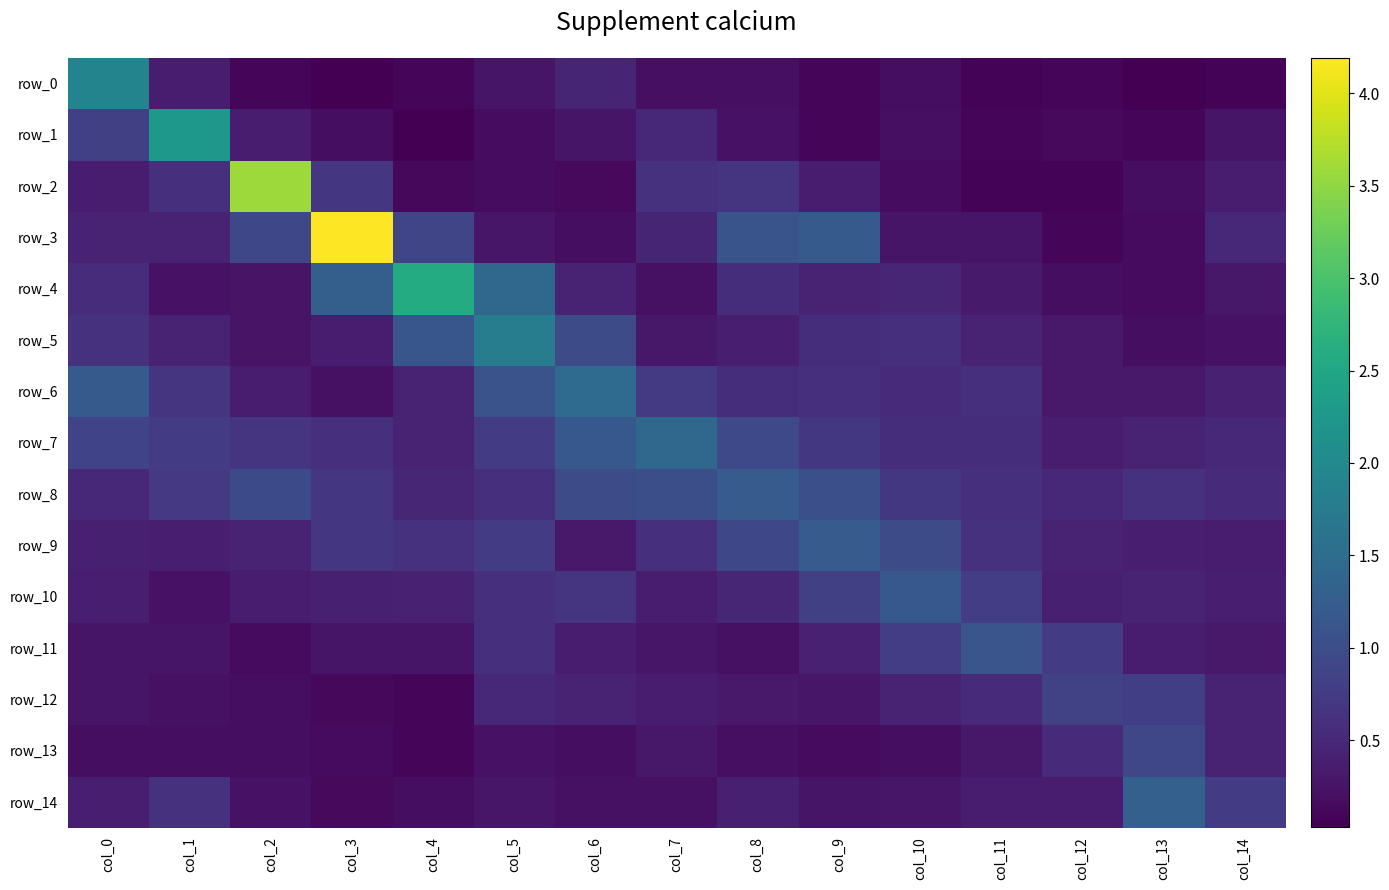

The value of row_6 at col_0 is 0.3. True or false?

False